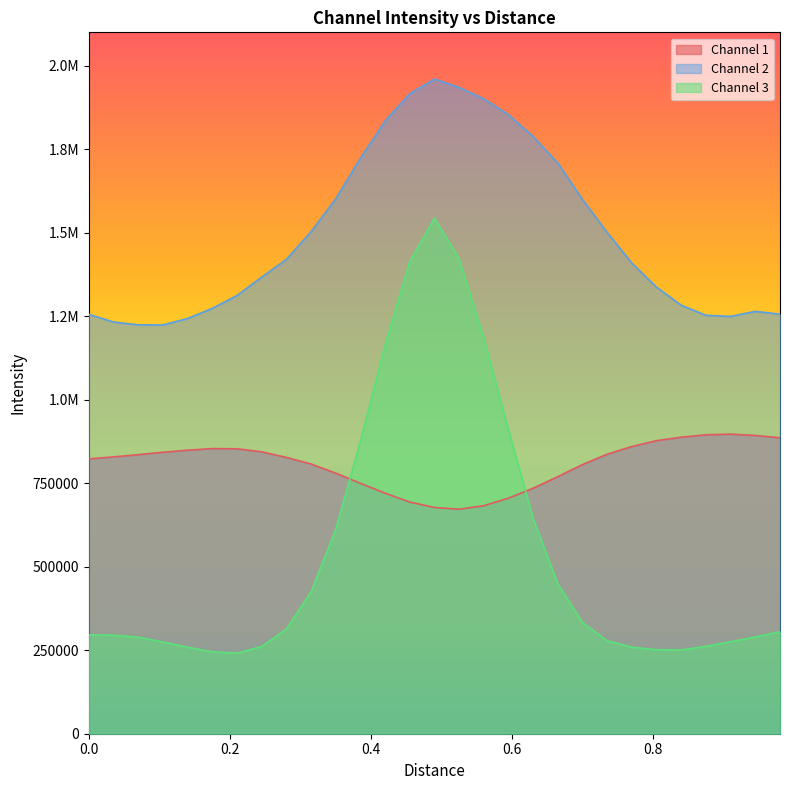

How many interior local valleys does the Channel 1 series have?

1